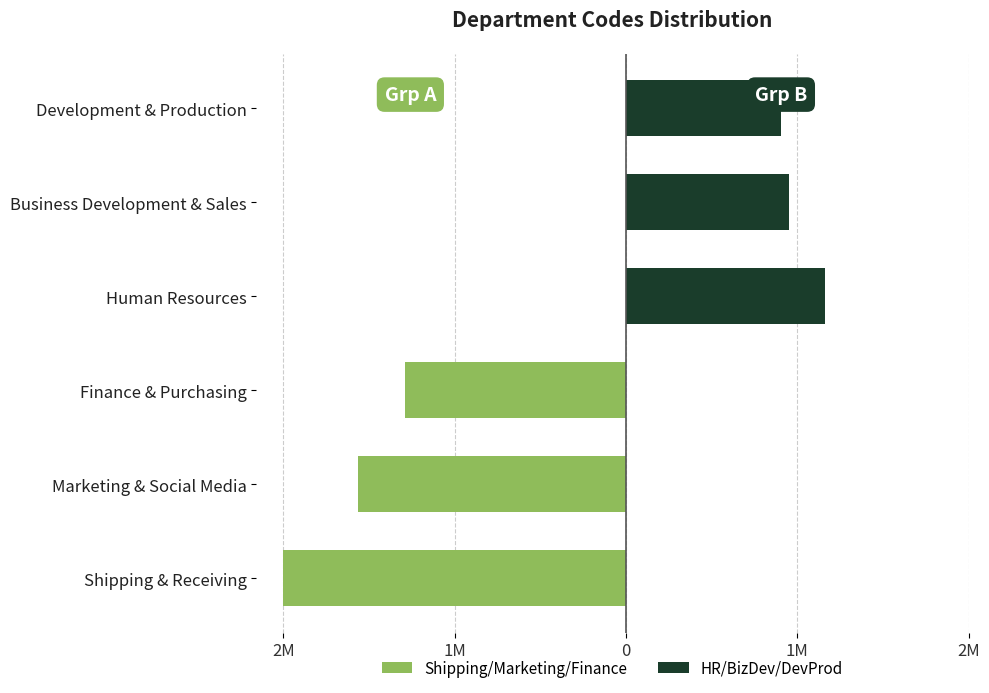

Rank the series at 2M from highest to lowest value.

HR/BizDev/DevProd, Shipping/Marketing/Finance